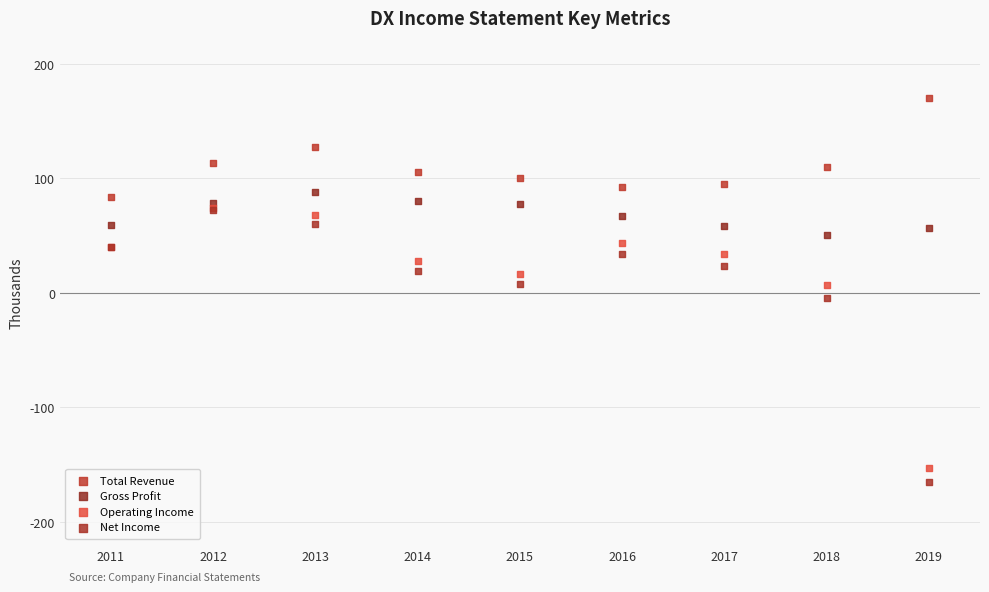

Which series contains the highest Y value?

Total Revenue